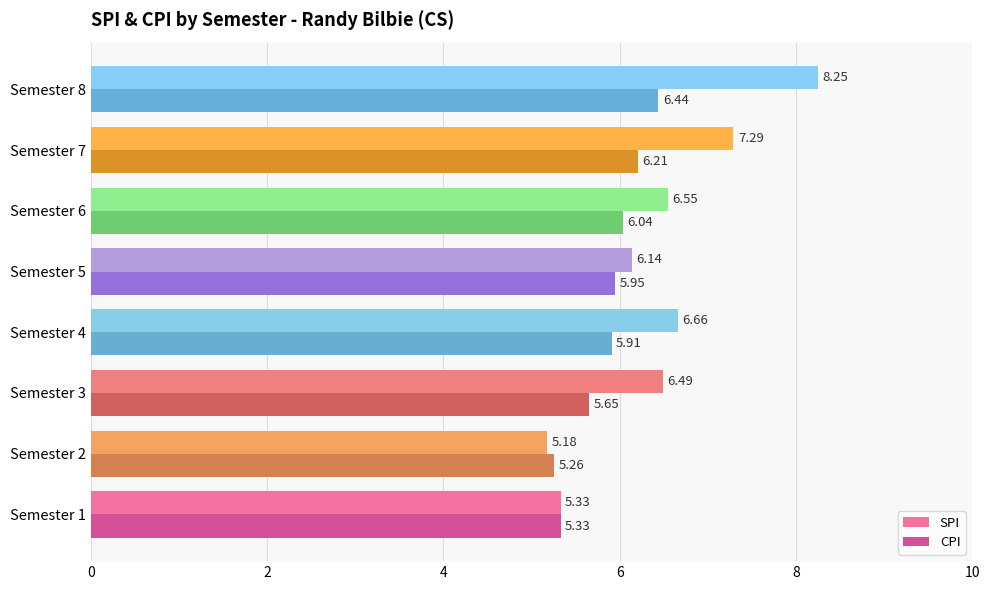

What is the spread (max minus min) of values at Semester 3?

0.8